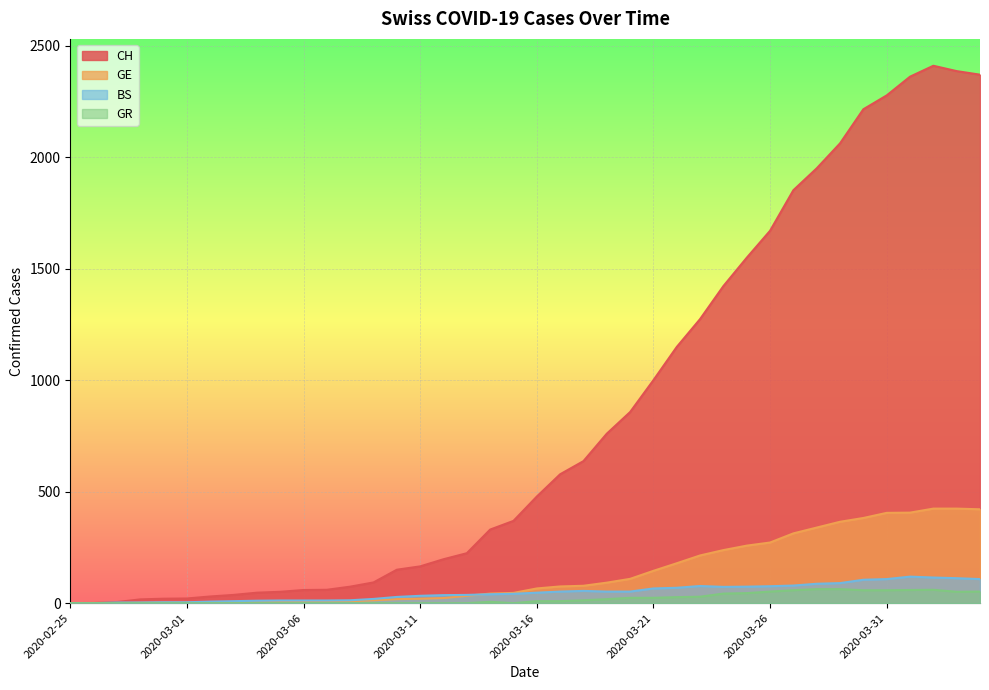

How many data points in GR are above 9?

18